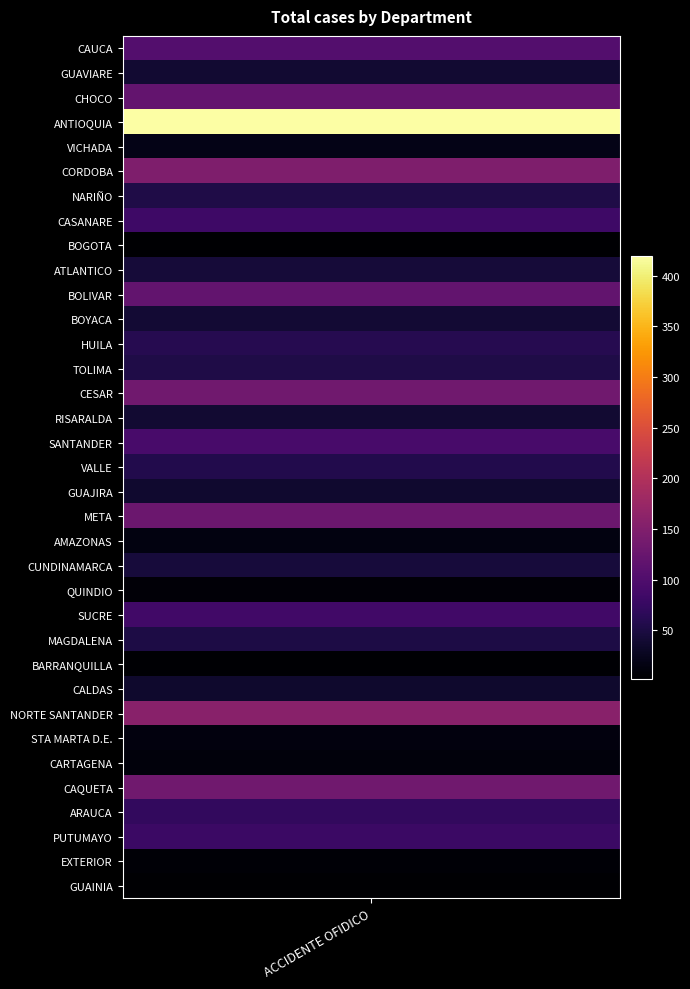

What is the sum of all values?

2507